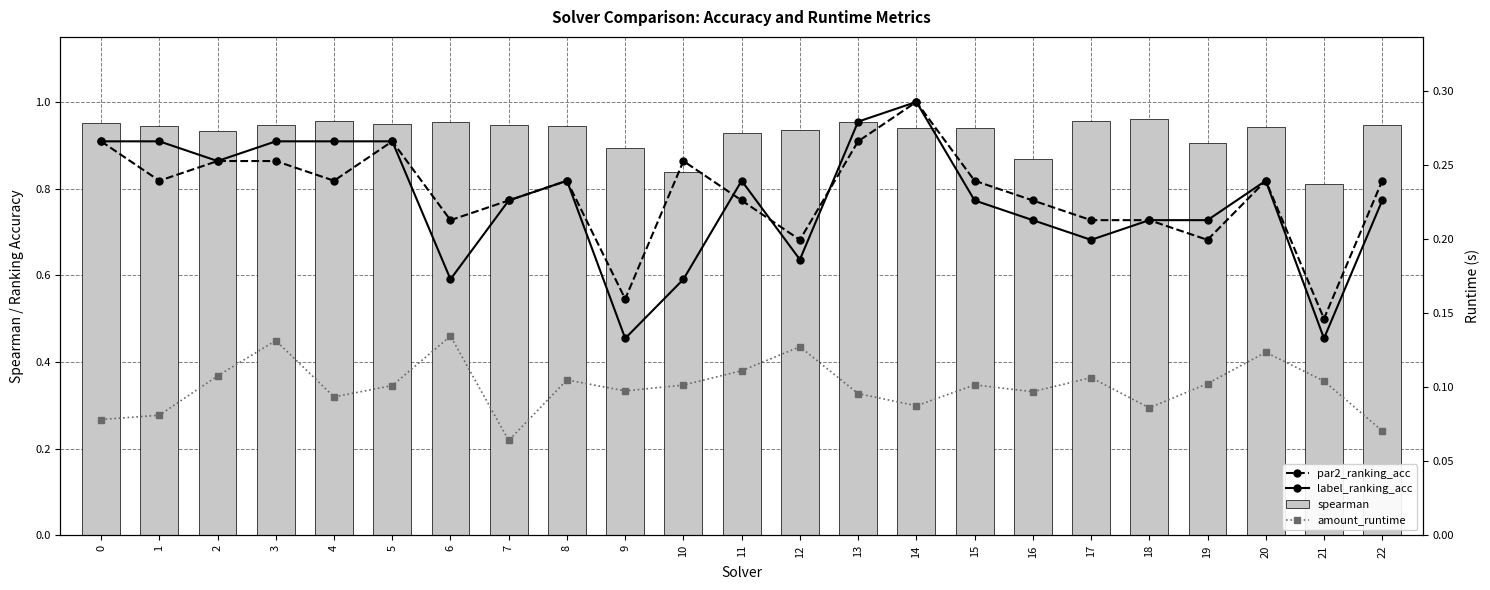

Which has a higher value, 17 or 15?

15